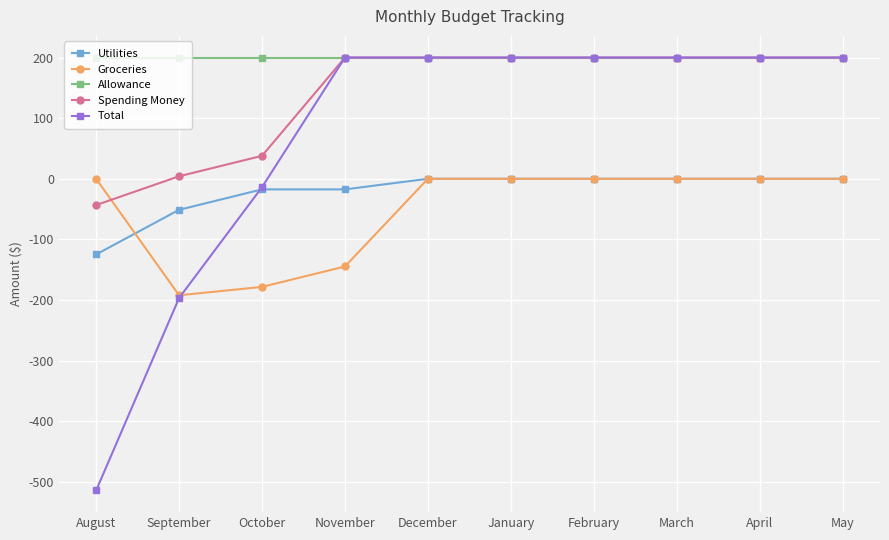

Is this an area chart (filled region under the line)?

No